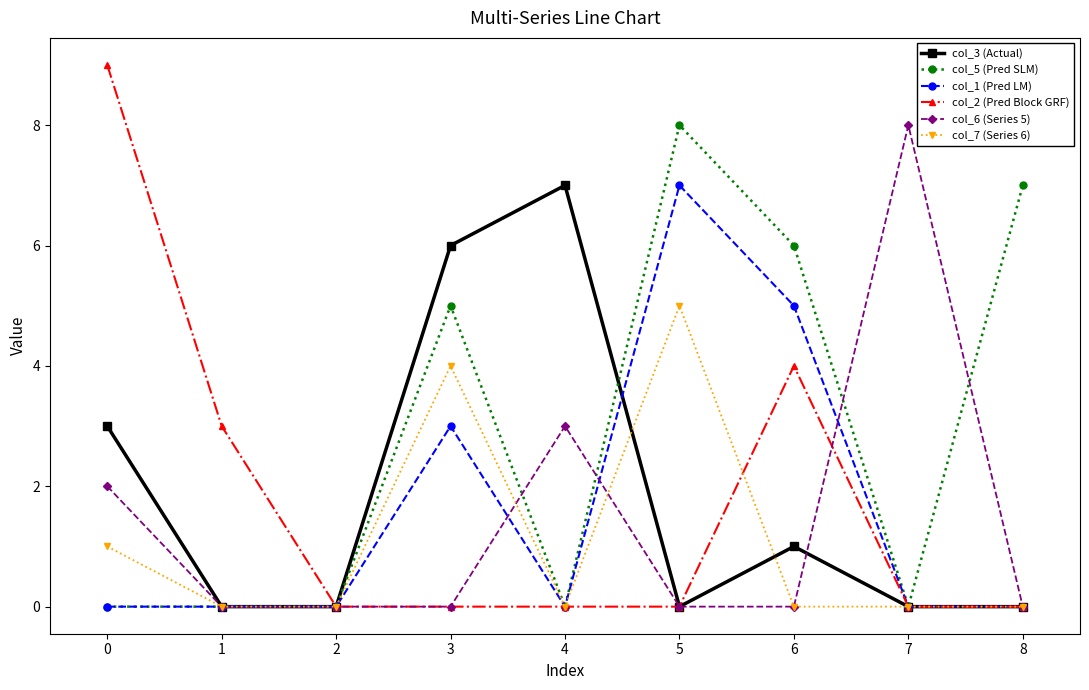

At which category is the sum across all series the highest?

5